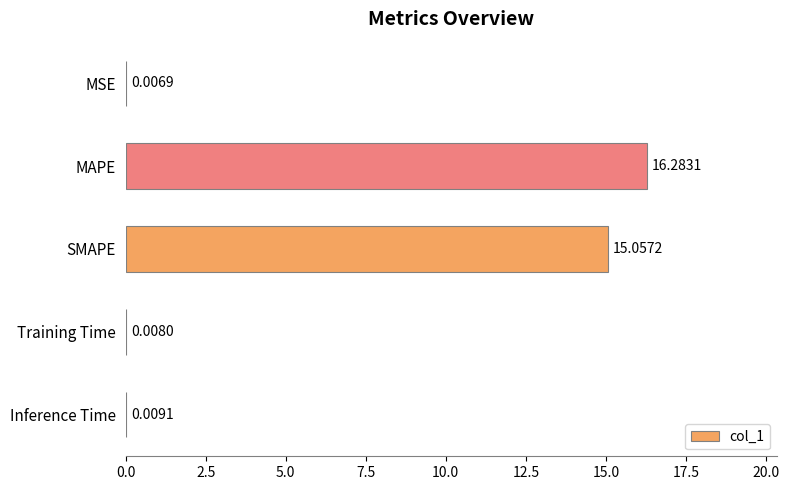

Which category has the highest value across all series?

MAPE